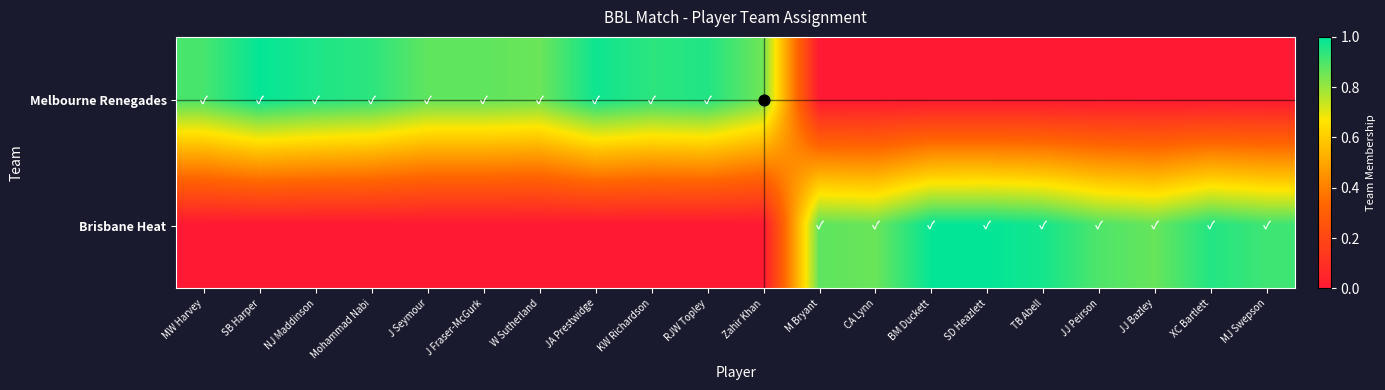

Which series changed the most between M Bryant and TB Abell?

Brisbane Heat